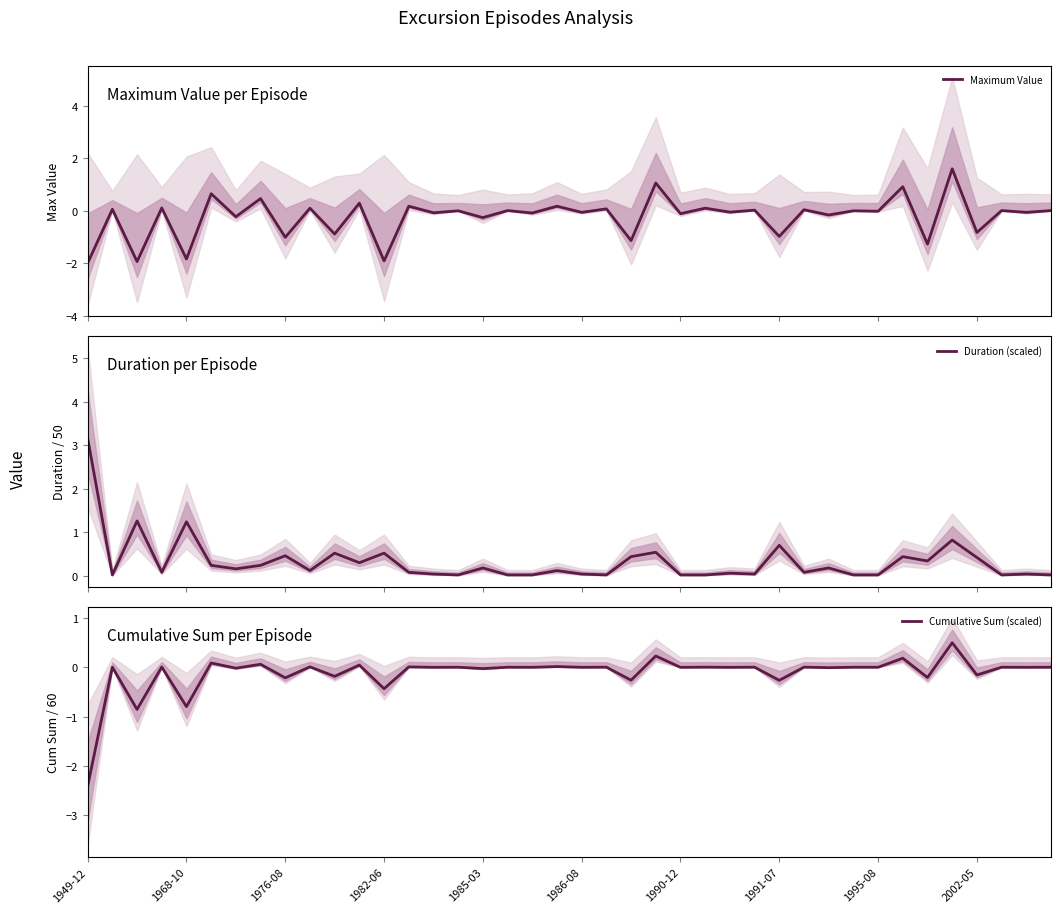

What is the lowest value of the Maximum Value series?

-2.0